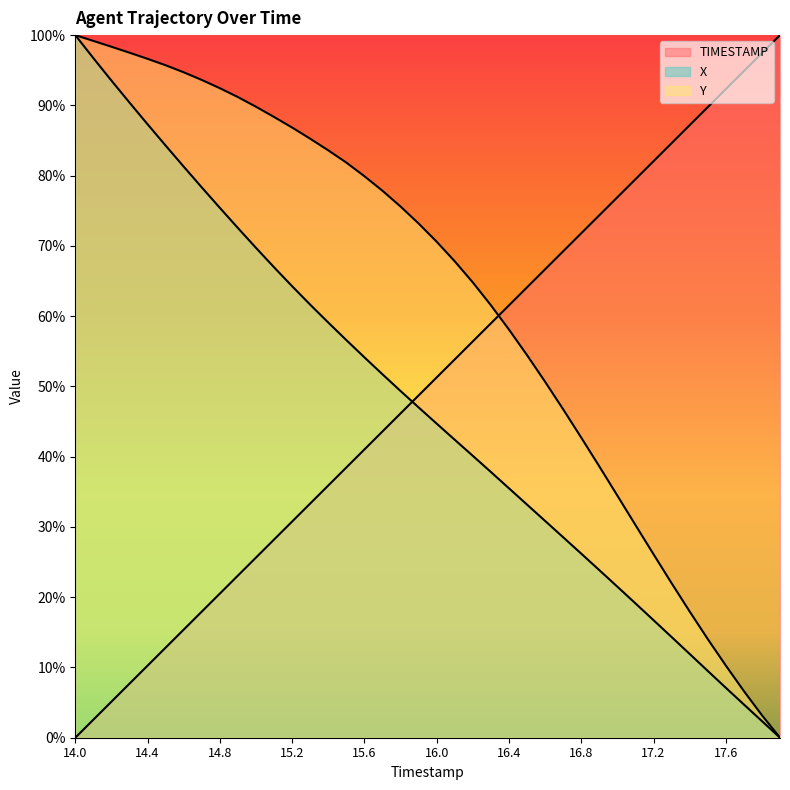

What is the label of the 23rd point from the left?

16.2